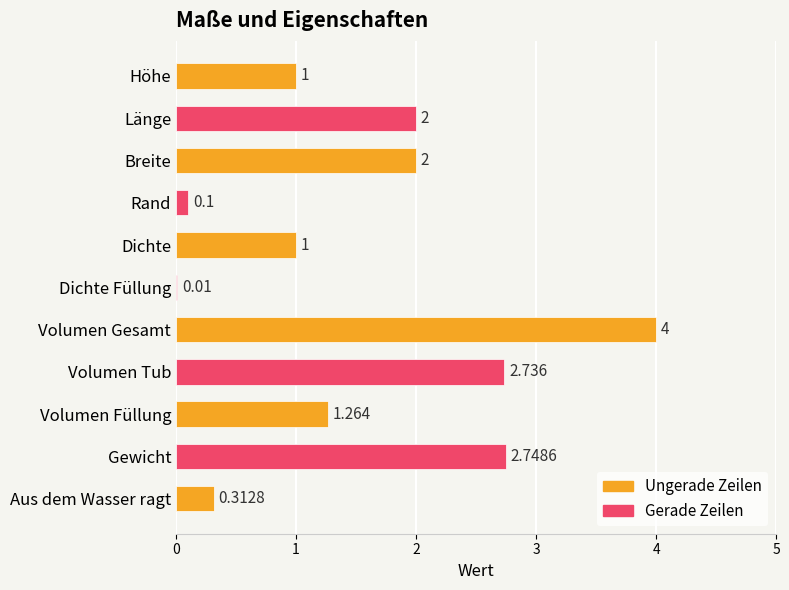

Are the bars horizontal?

Yes